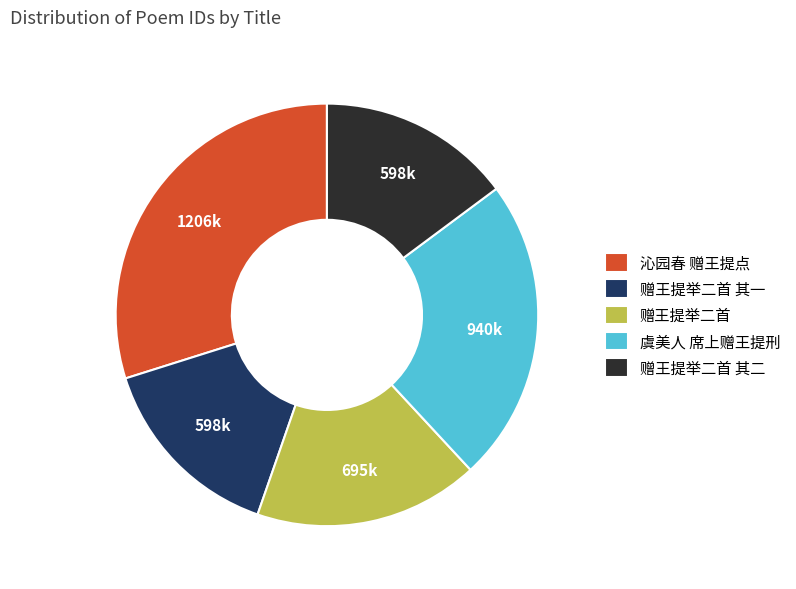

Which category has the biggest portion of the pie?

沁园春 赠王提点